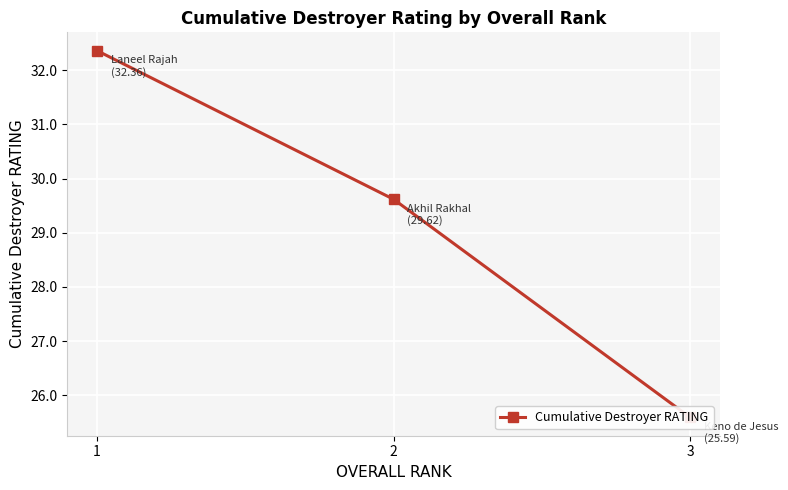

What is the difference between the maximum and minimum values?

6.8